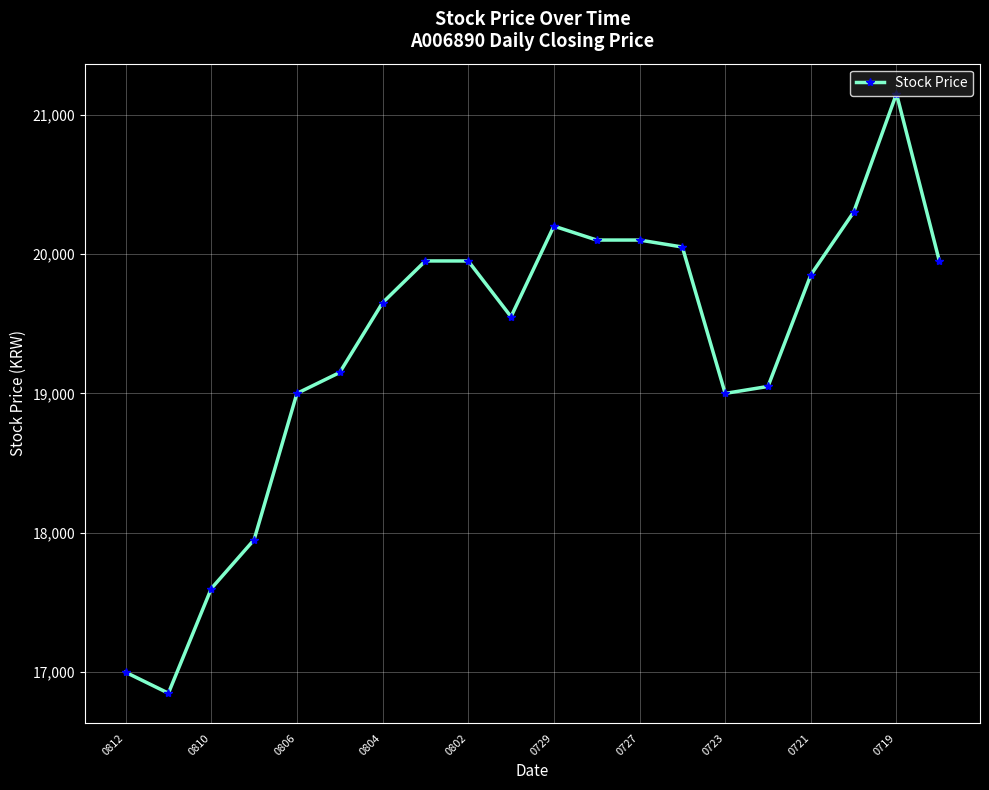

Reading left to right, transcribe all the data shown in this chart.

17000	16850	17600	17950	19000	19150	19650	19950	19950	19550	20200	20100	20100	20050	19000	19050	19850	20300	21150	19950